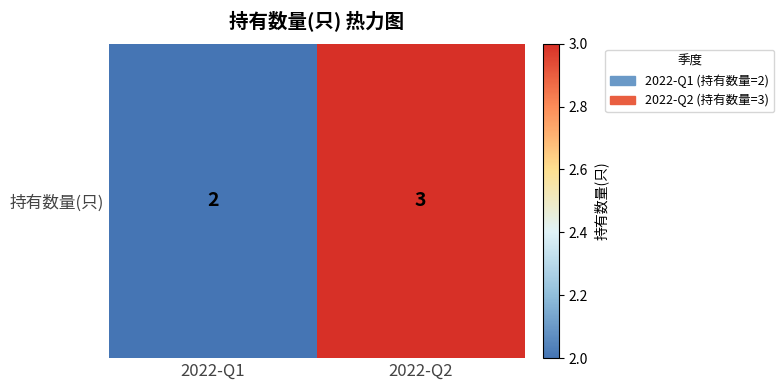

Which category has the highest value across all series?

2022-Q2